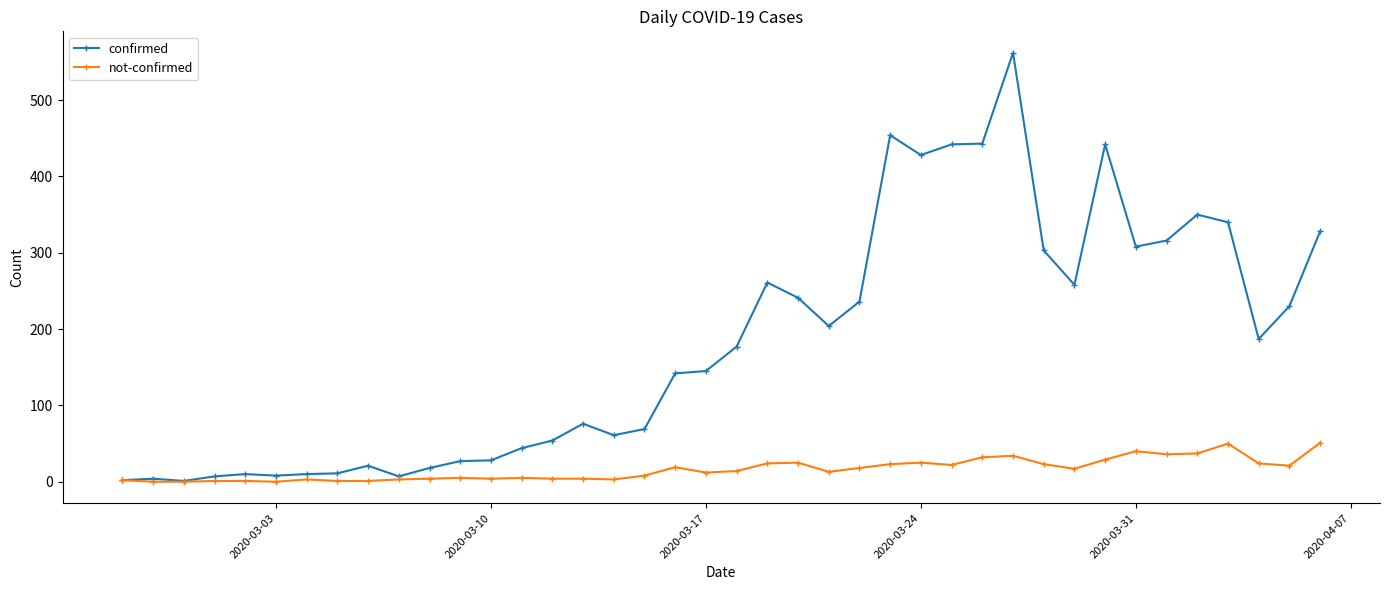

How many data points does each series have?

40